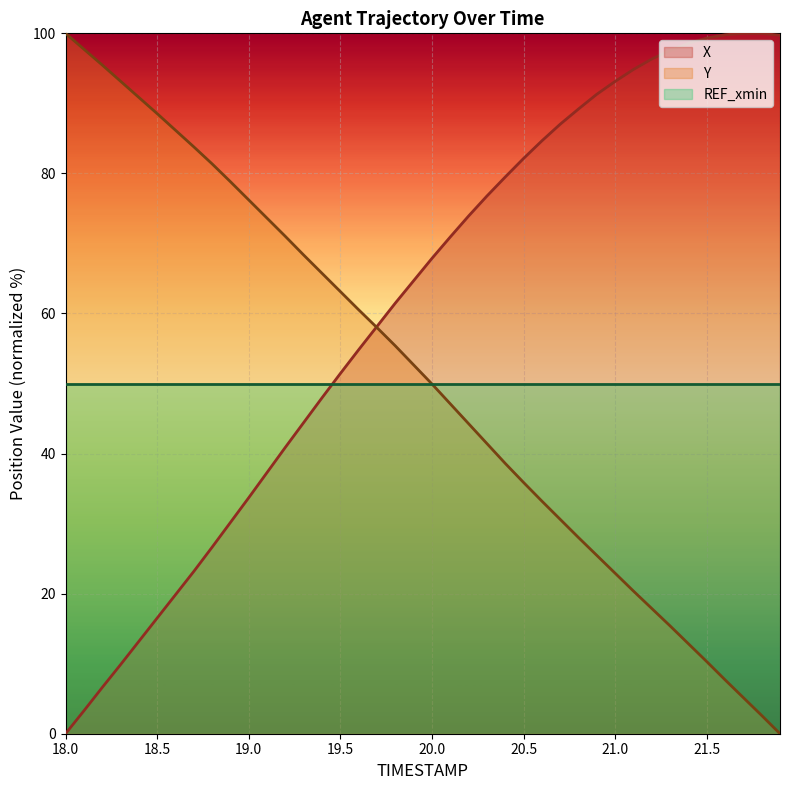

What are all the series names shown in the legend?

X, Y, REF_xmin